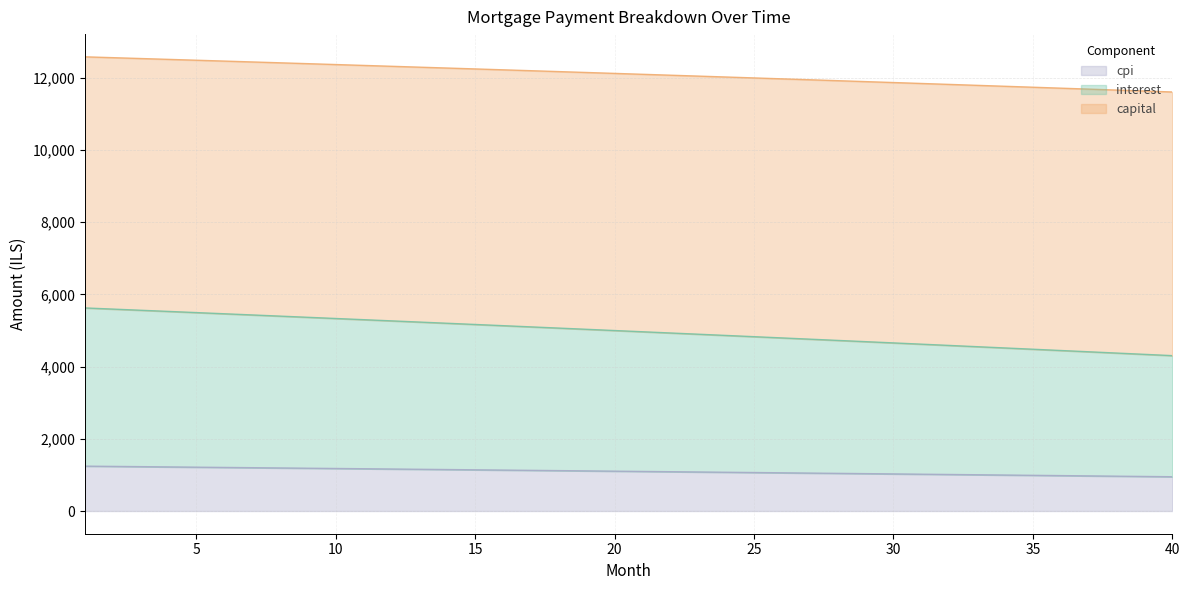

What is the spread (max minus min) of values at 17?

11065.9